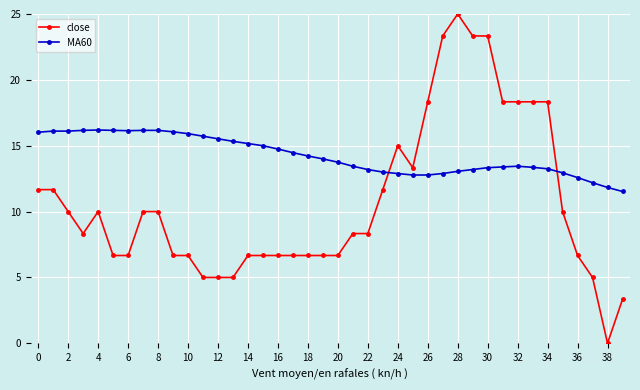

What is the greatest value displayed?

25.0